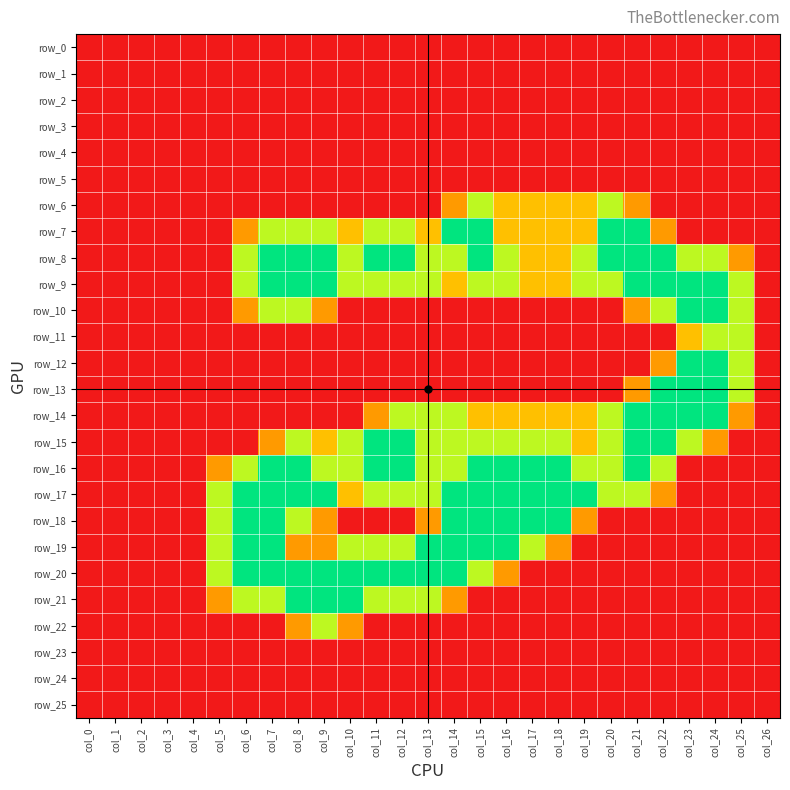

Is the value of row_25 at col_9 greater than the value of row_1 at col_7?

No